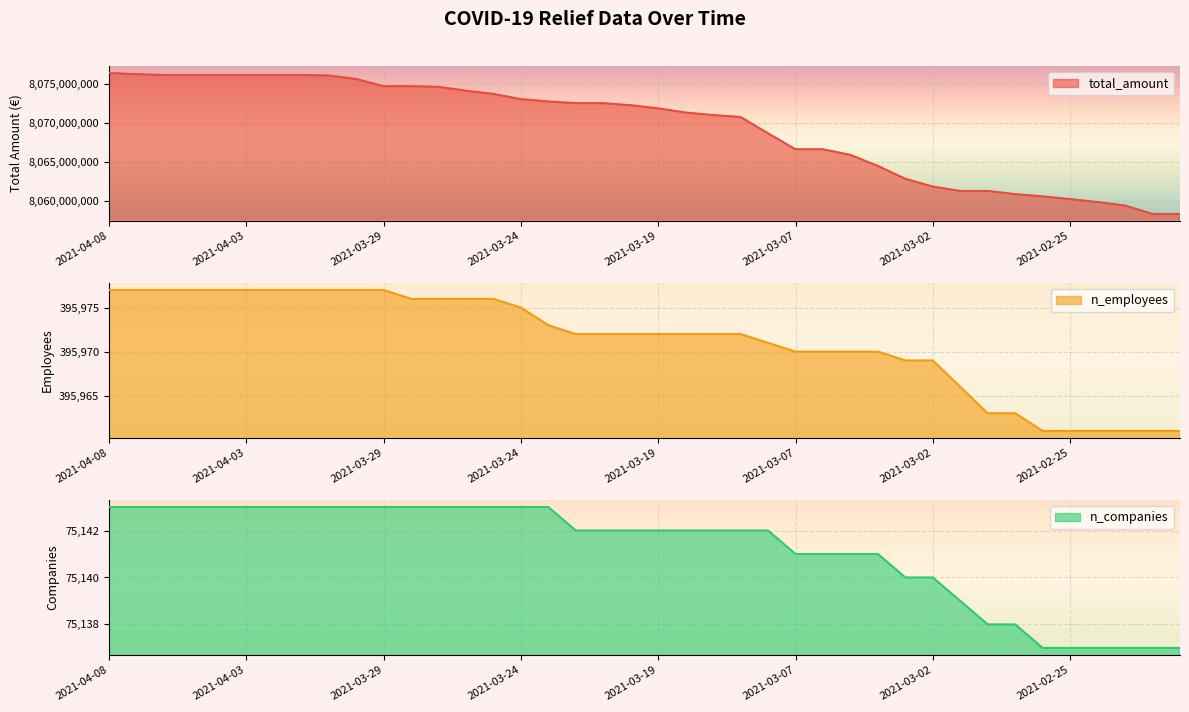

What is the label of the 20th point from the left?

2021-03-20